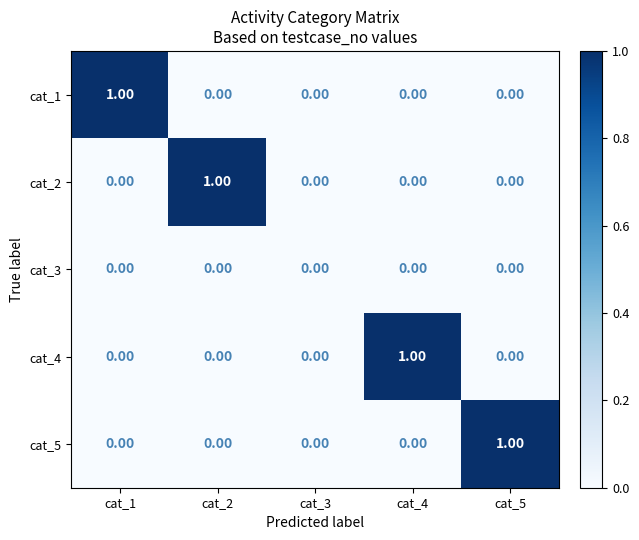

How many categories are shown in the chart?

5